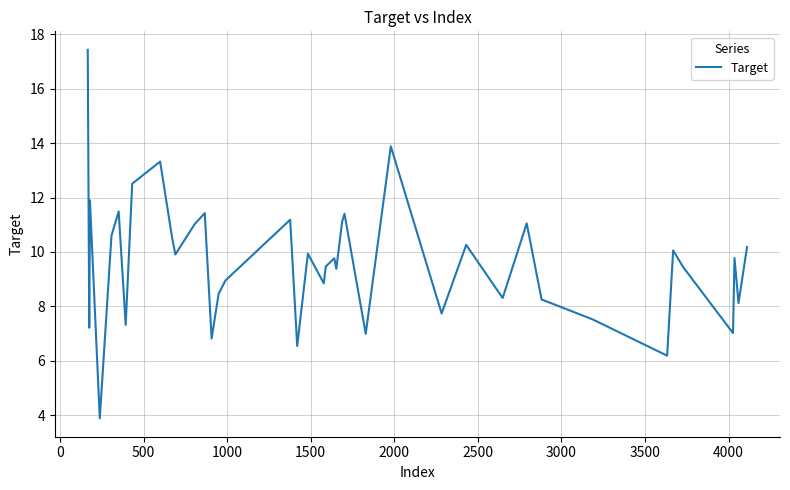

What is the greatest value displayed?

17.4